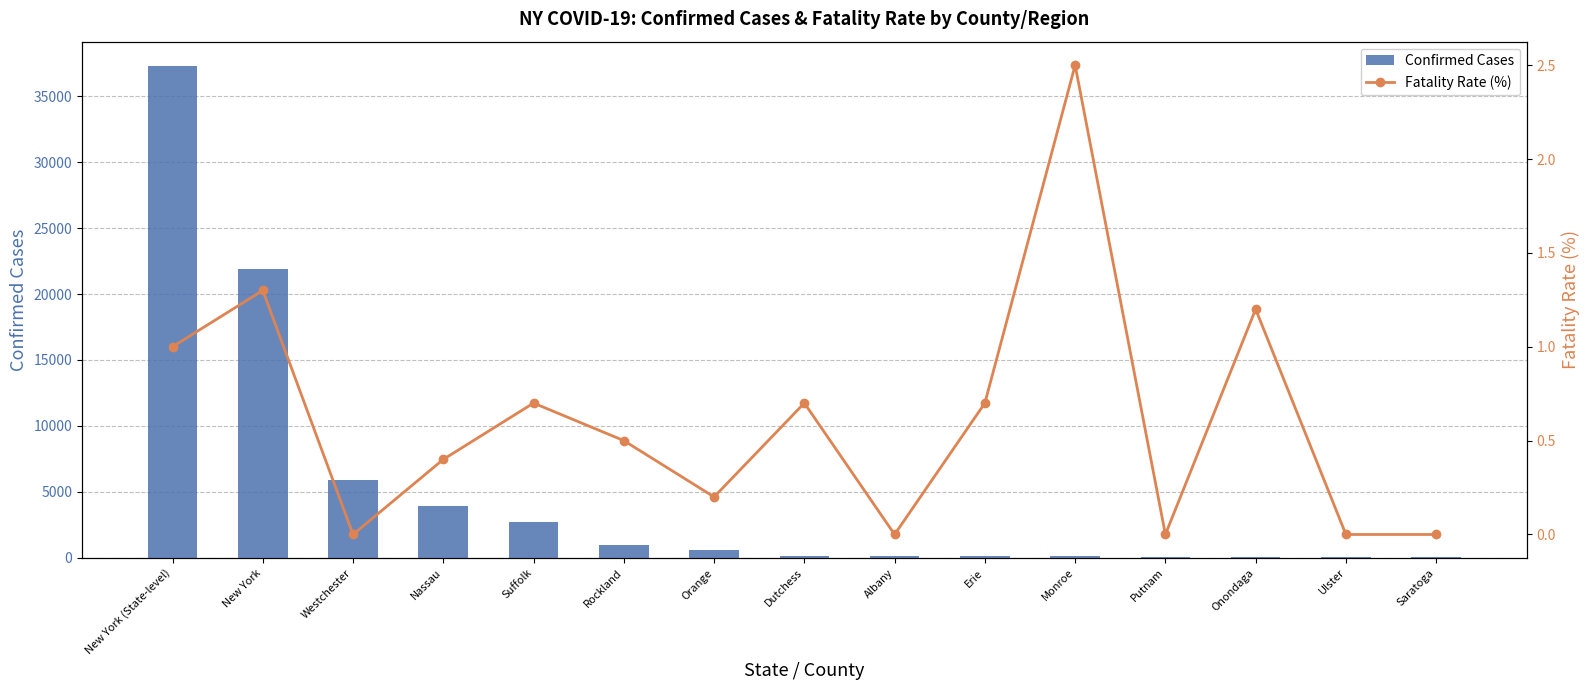

What are all the series names shown in the legend?

Confirmed Cases, Fatality Rate (%)